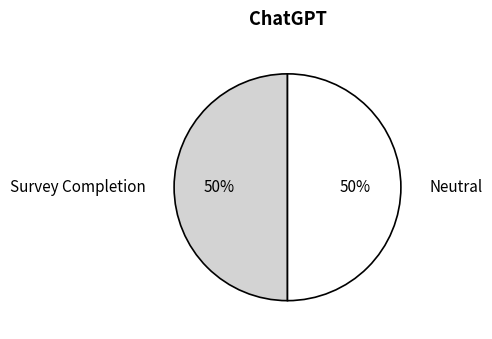

Is it true that Survey Completion is 50% of the pie?

True